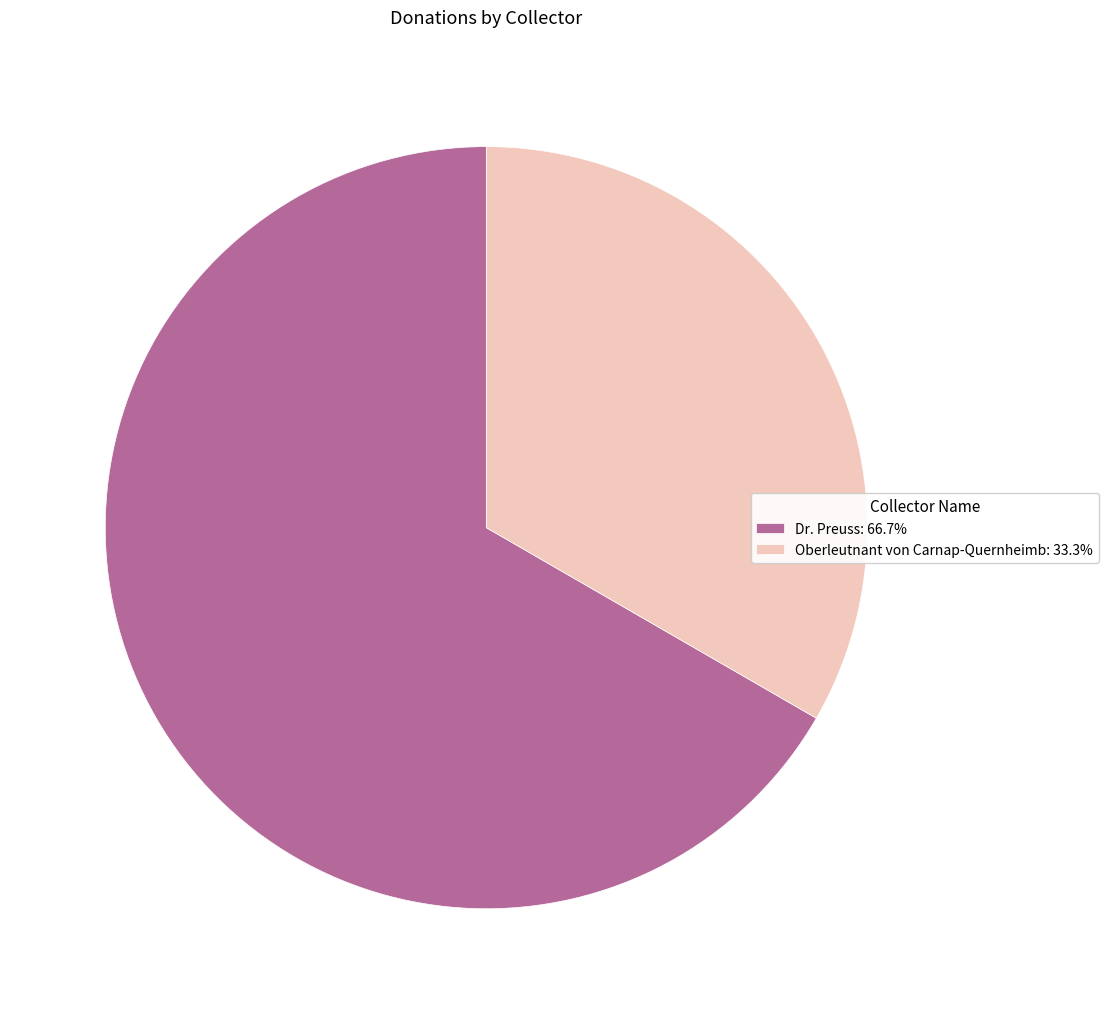

Combined, do Oberleutnant von Carnap-Quernheimb: 33.3% and Dr. Preuss: 66.7% account for over 50%?

Yes